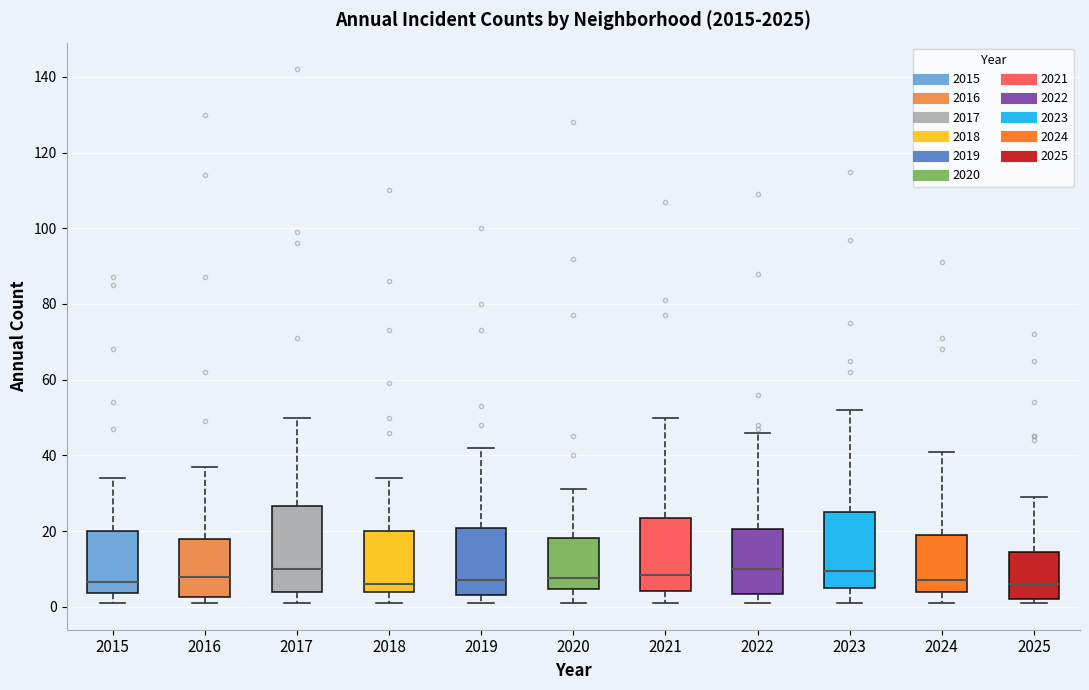

Which box is the tallest, from its lower edge to its upper edge?

2017